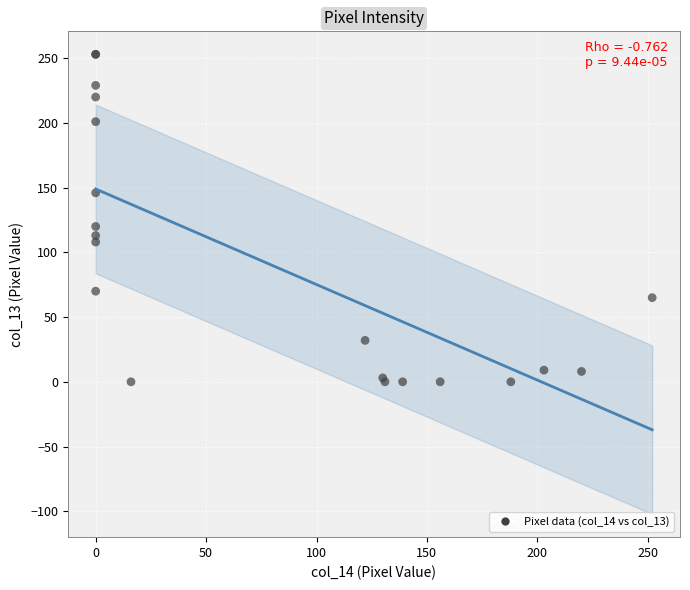

What Y value in the scatter plot is closest to 126?

120